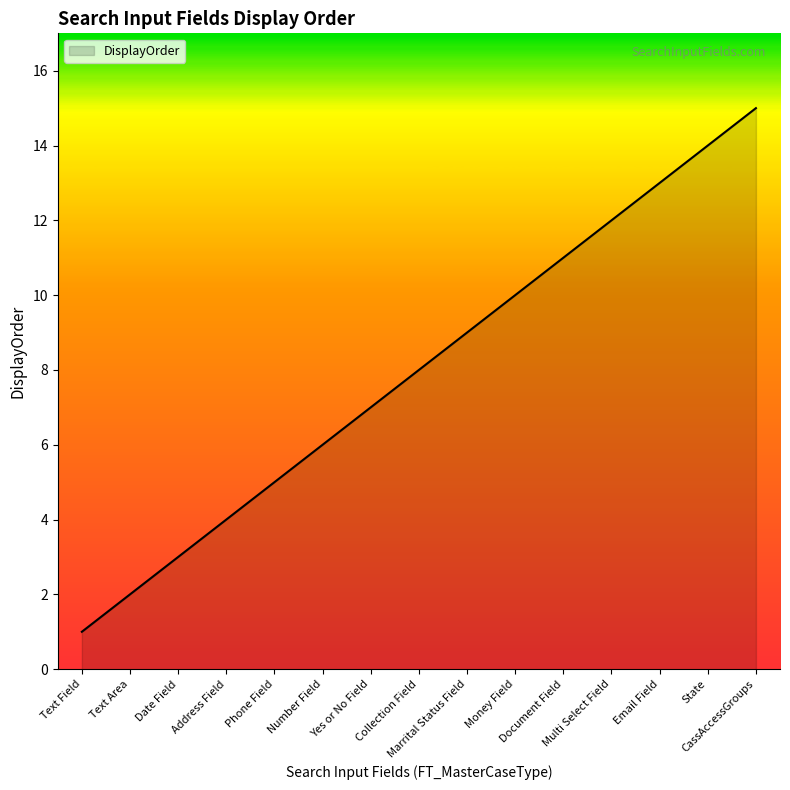

Reading left to right, transcribe all the data shown in this chart.

1	2	3	4	5	6	7	8	9	10	11	12	13	14	15